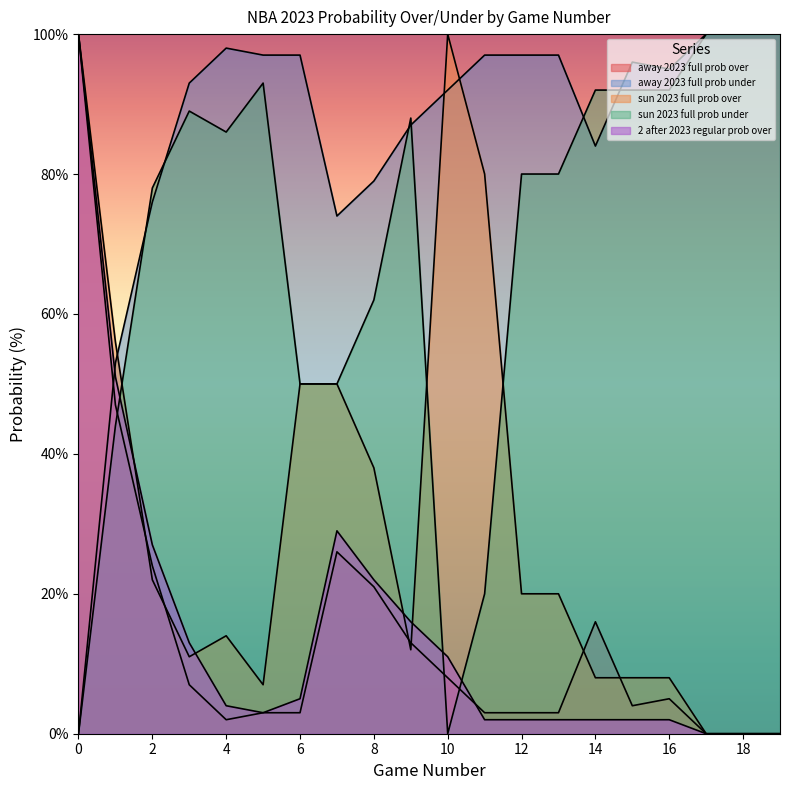

How many times do away 2023 full prob under and away 2023 full prob over cross each other?

1